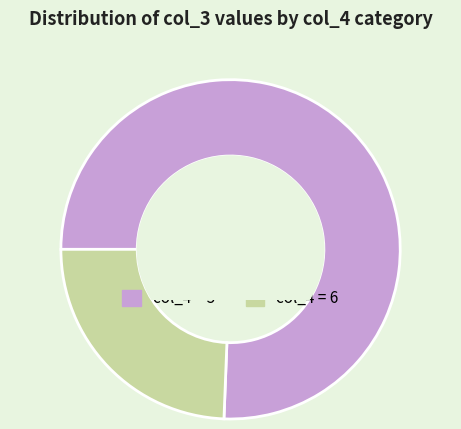

Is there any slice that represents more than half of the pie?

Yes